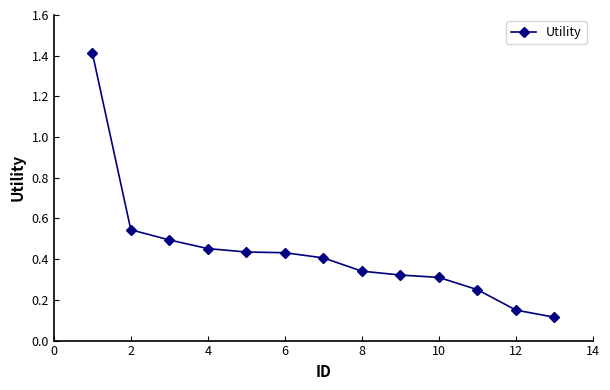

What is the greatest value displayed?

1.4